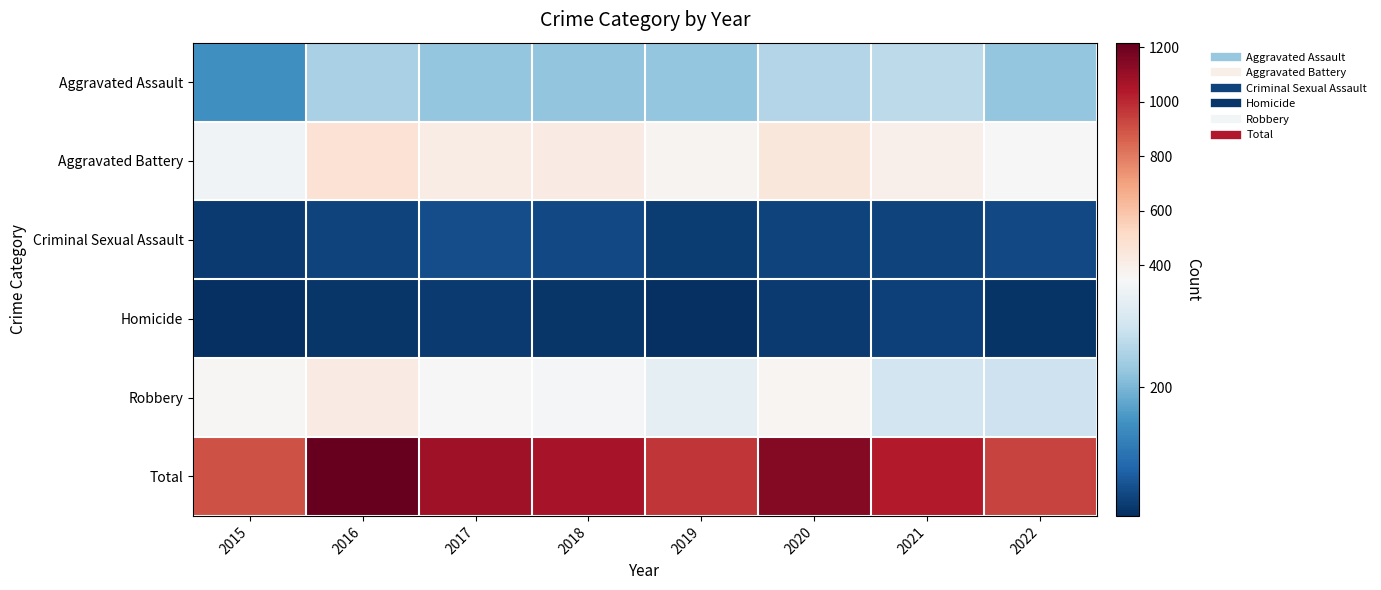

Between 2018 and 2019, which series saw the biggest shift?

Total